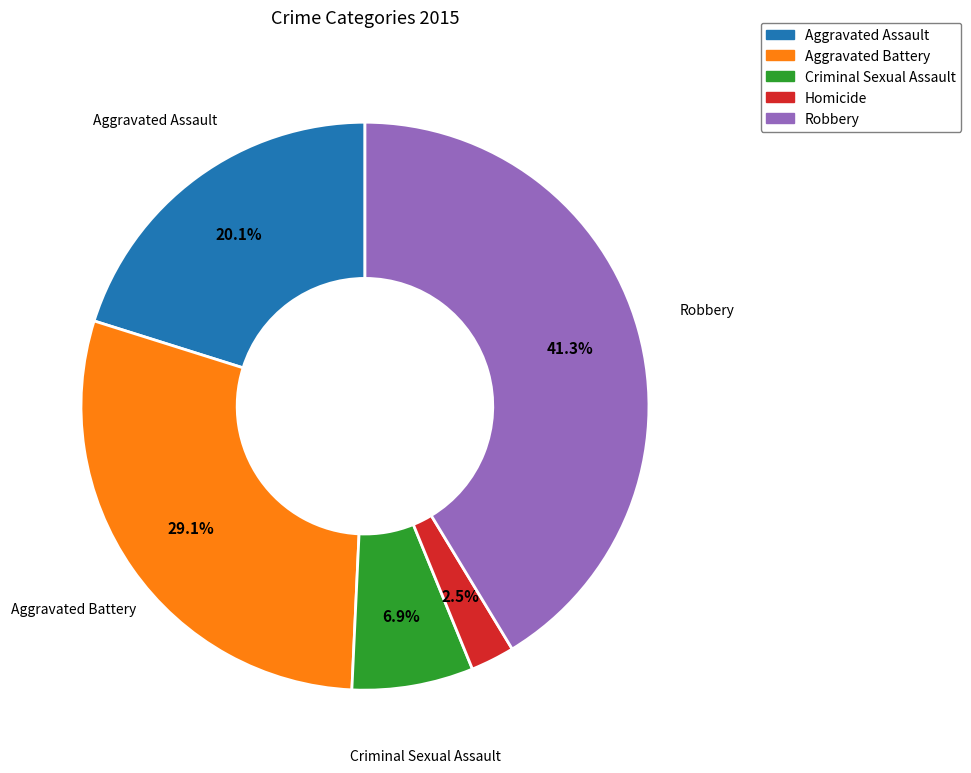

Which has a higher value, Homicide or Aggravated Assault?

Aggravated Assault